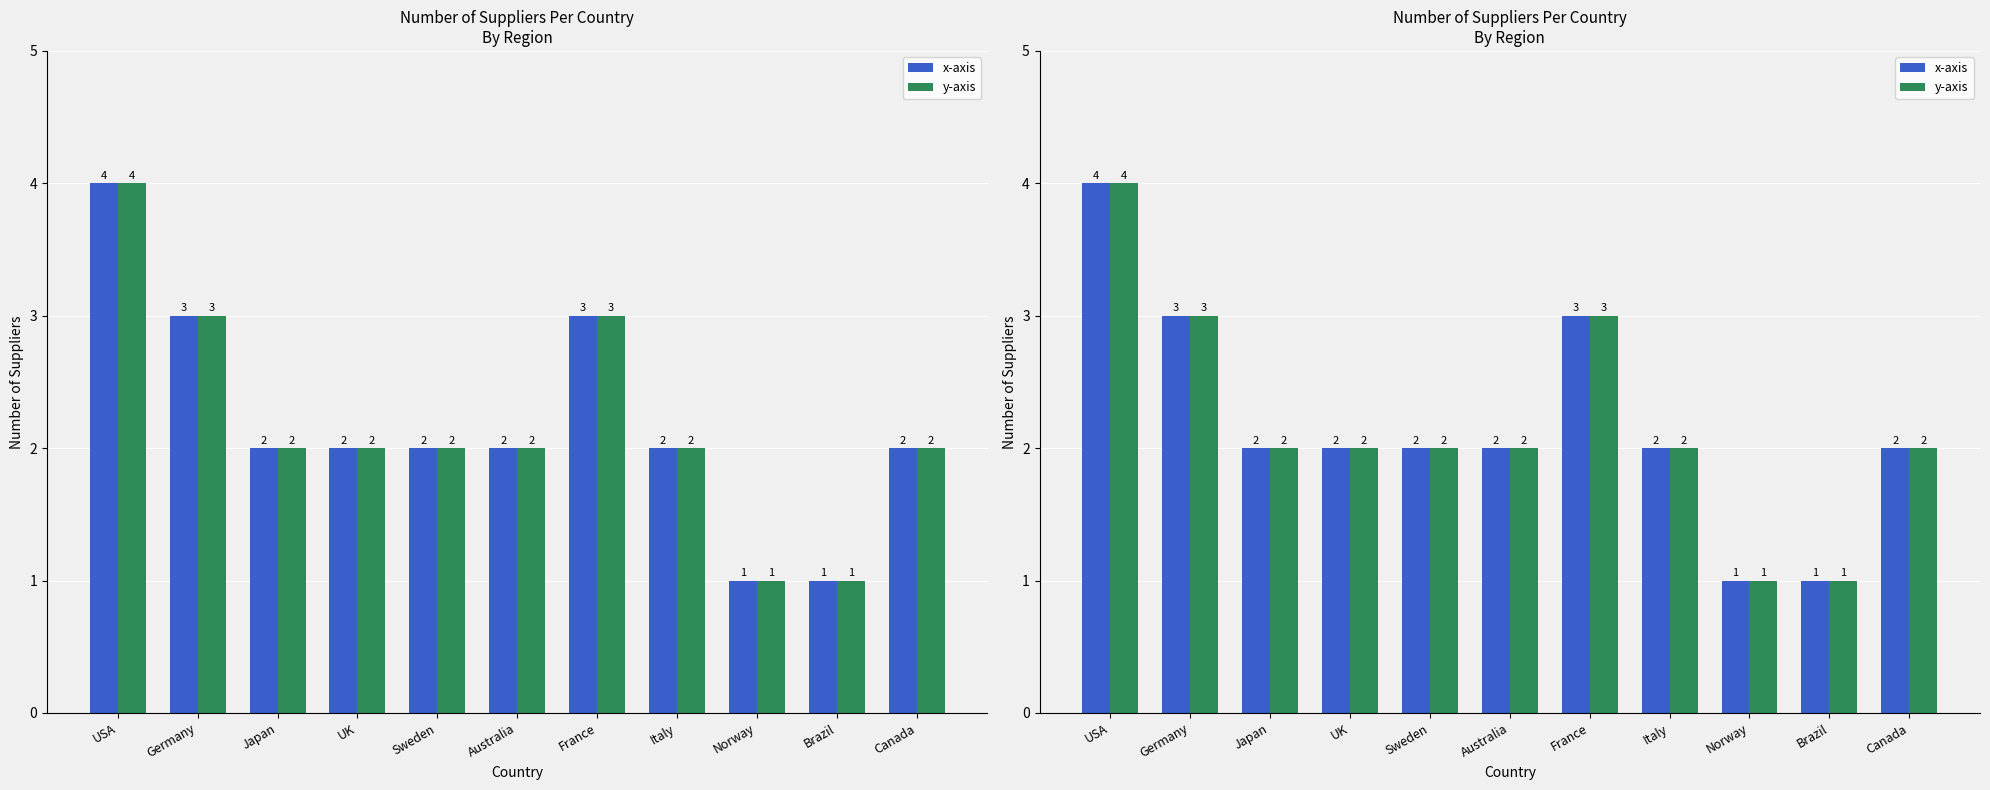

Is it true that y-axis equals 3 at UK?

False